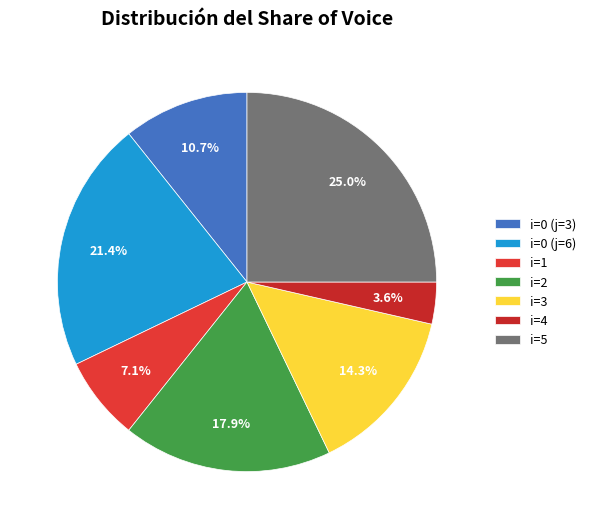

How many segments does this pie chart have?

7